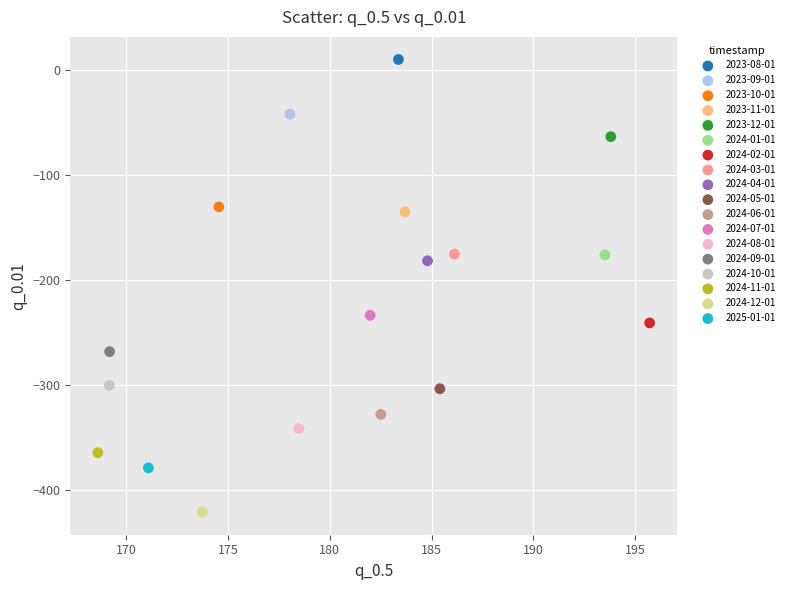

Which series contains the lowest Y value?

2024-12-01